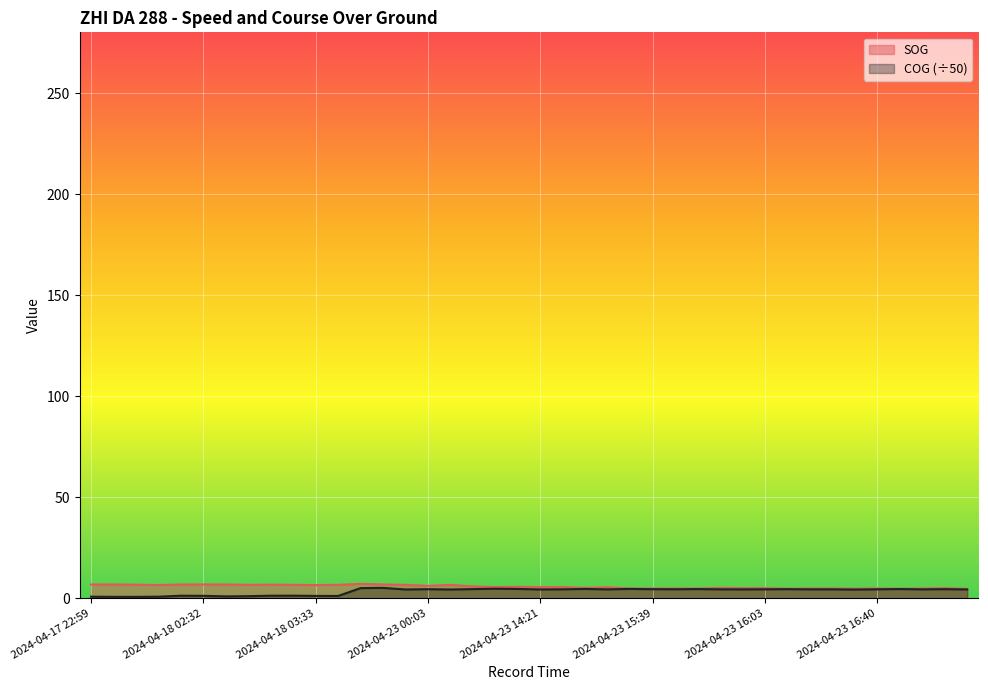

At which category is the sum across all series the highest?

2024-04-22 22:54